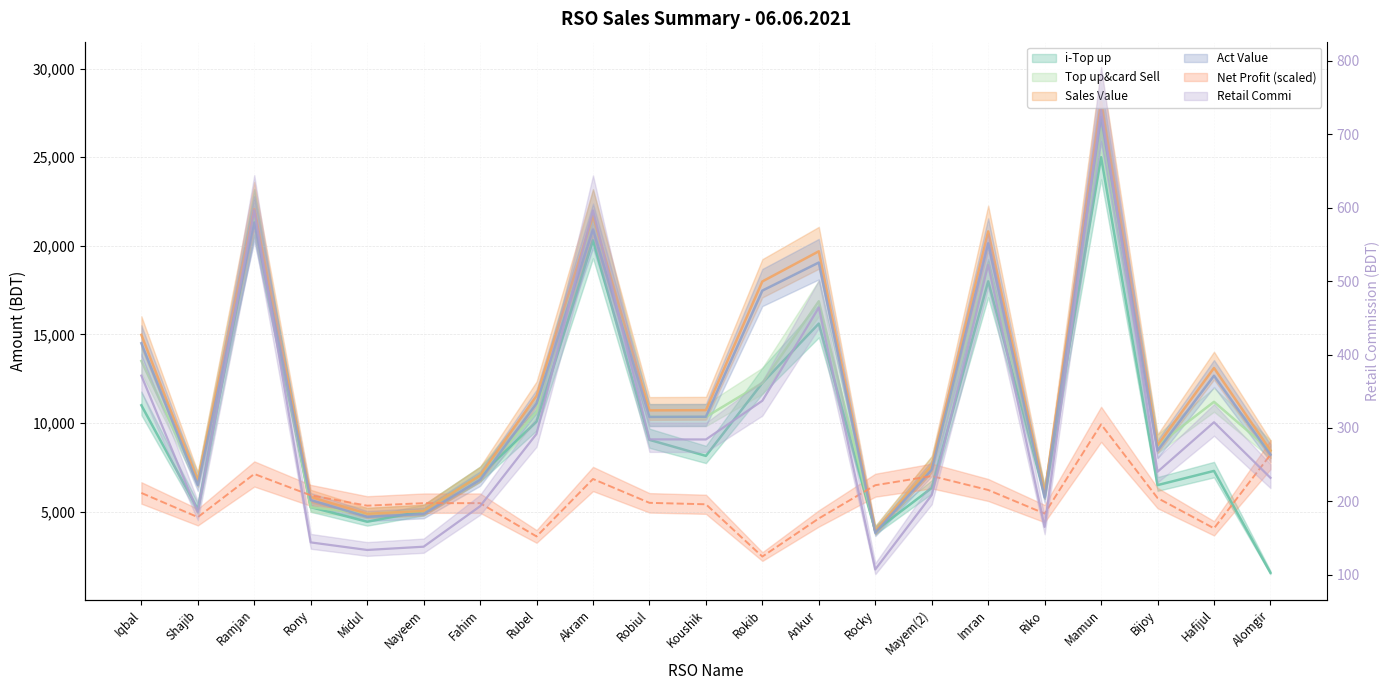

Where does the Retail Commi series first go above 284?

Iqbal